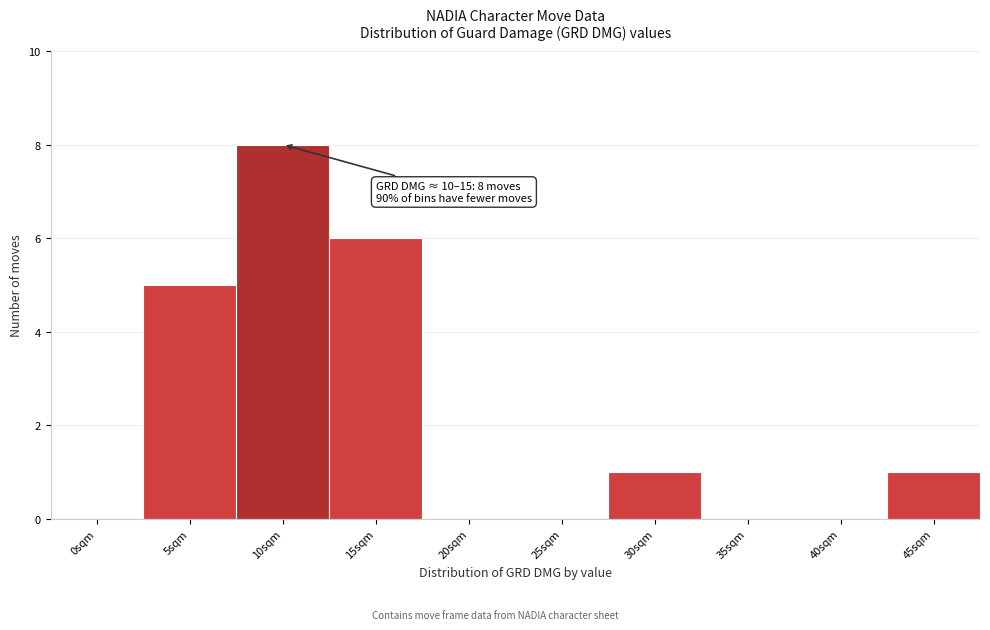

Reading right to left, what are all the values shown in this chart?

45sqm=1	40sqm=0	35sqm=0	30sqm=1	25sqm=0	20sqm=0	15sqm=6	10sqm=8	5sqm=5	0sqm=0